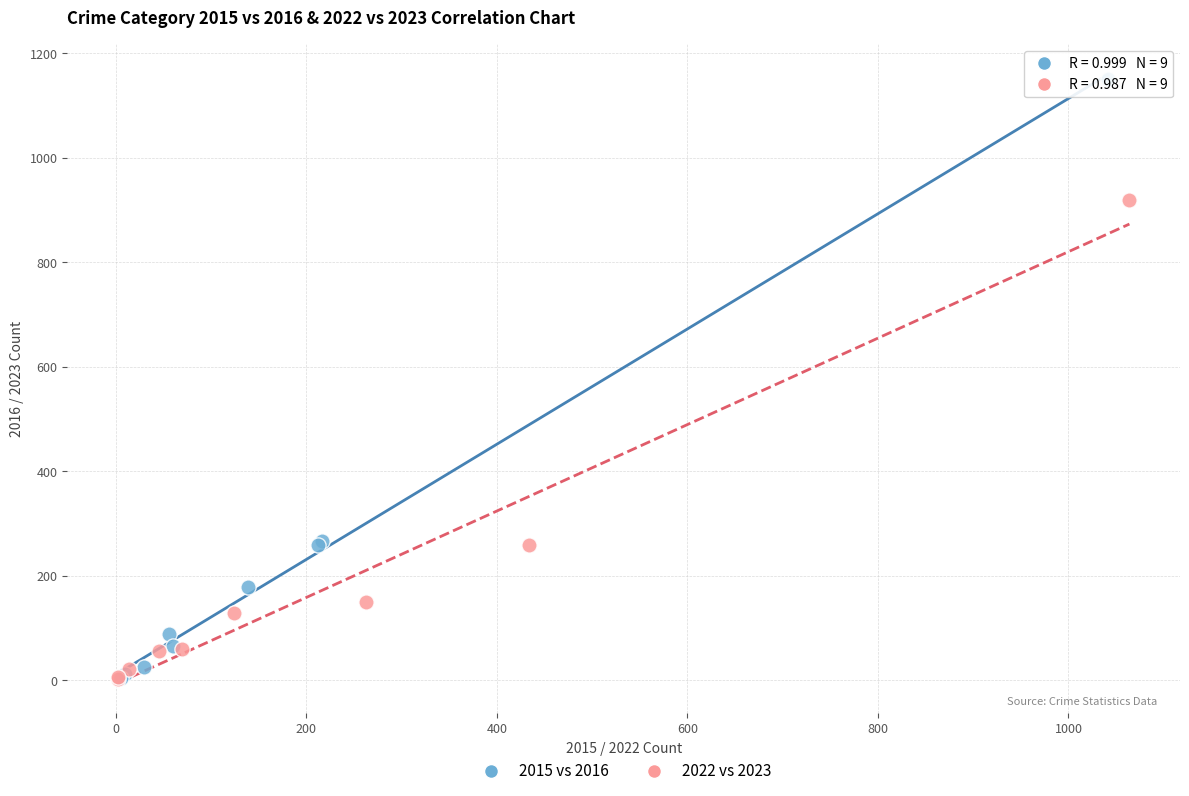

Which series reaches the maximum Y coordinate?

2015 vs 2016